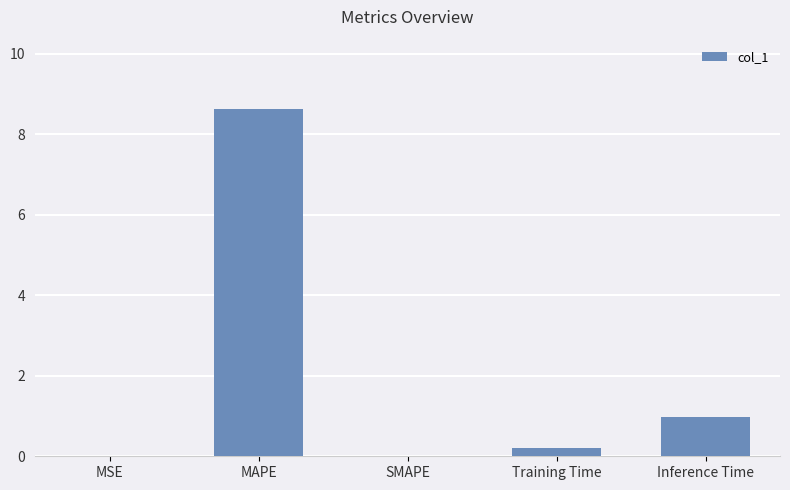

Are the bars horizontal?

No